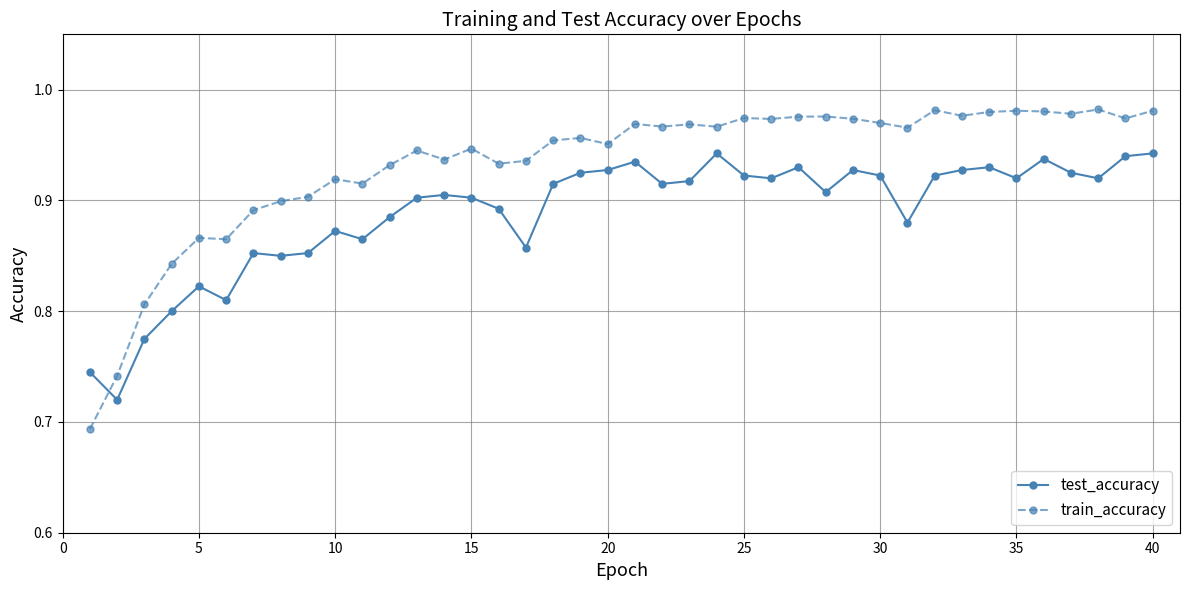

List the series in order of their overall mean, highest first.

train_accuracy, test_accuracy